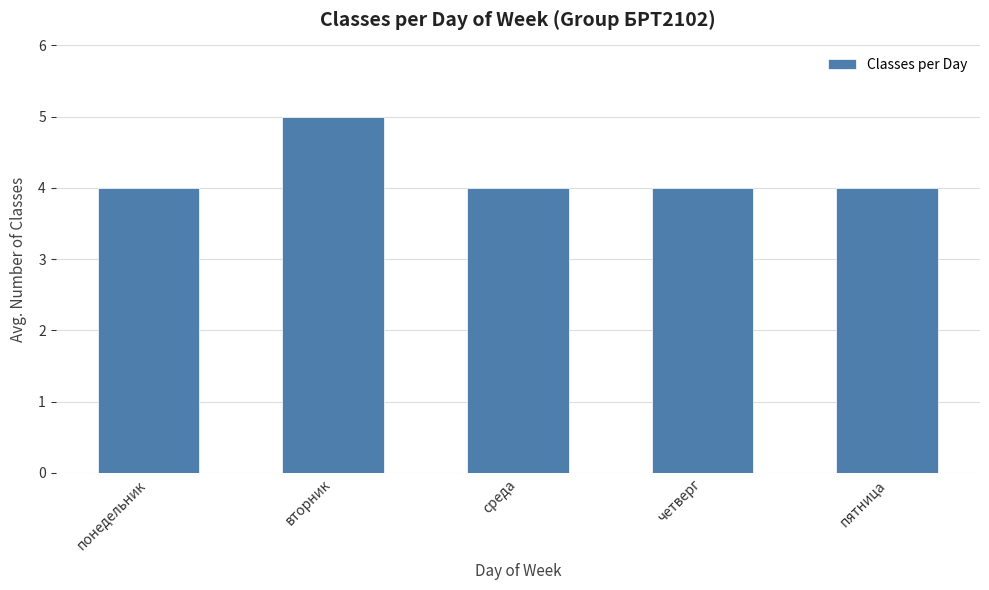

Reading left to right, list all the values displayed in this chart.

4	5	4	4	4